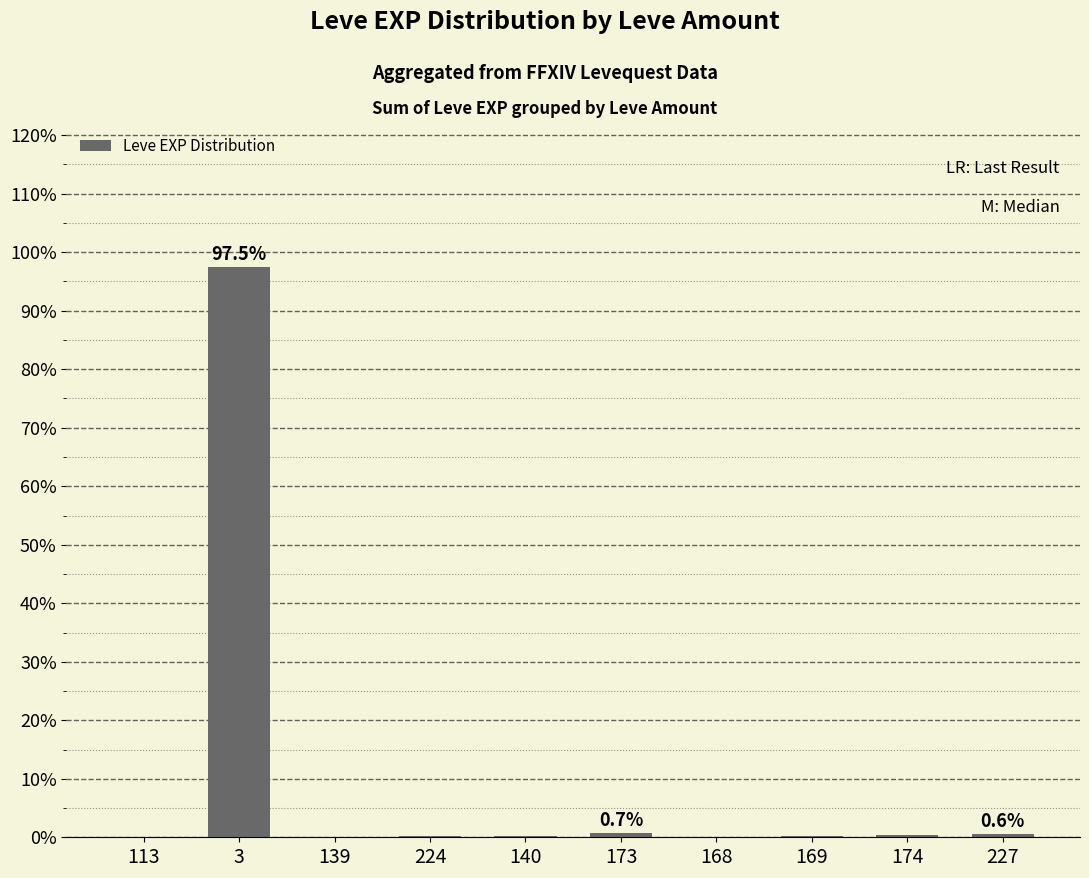

What is the sum of all values?

100.0